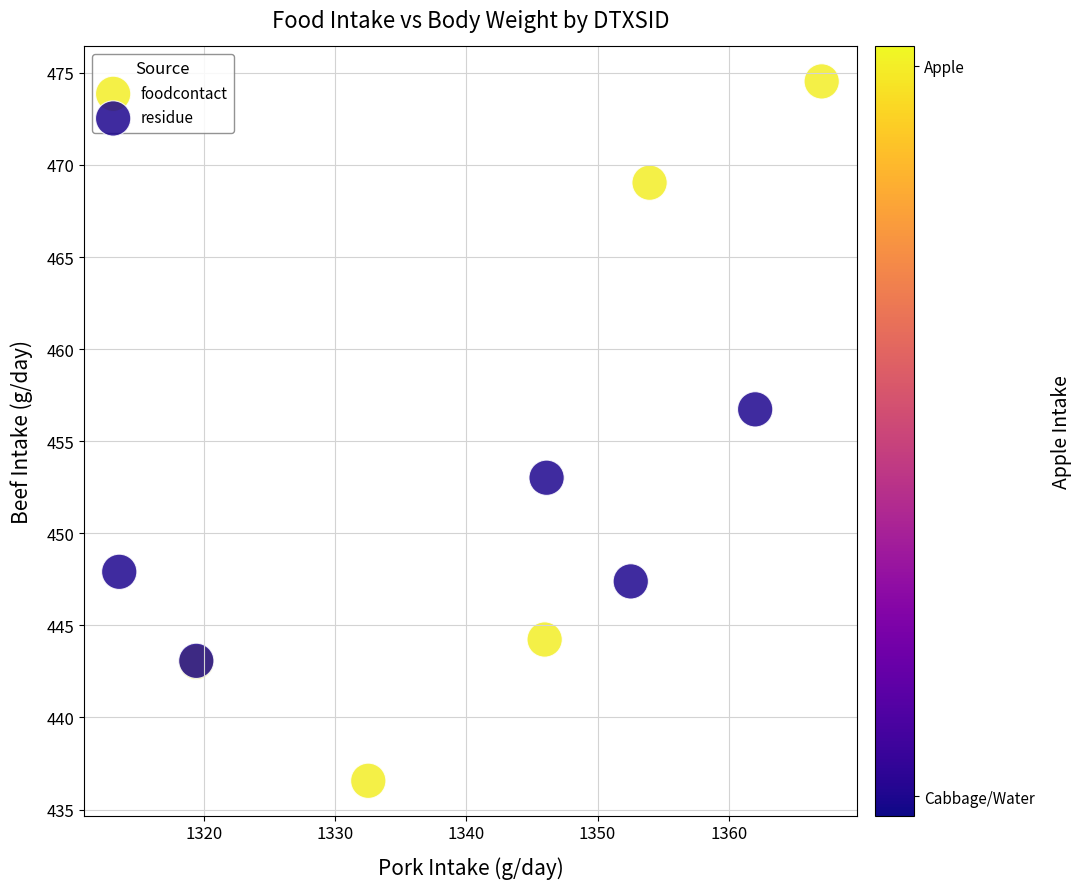

Which series contains the highest Y value?

foodcontact